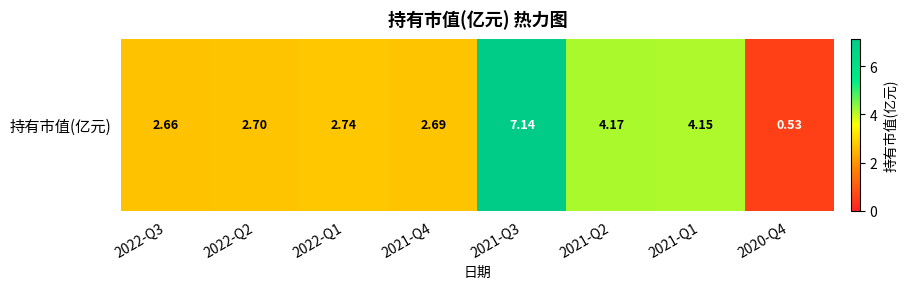

Approximately how many times larger is the value at 2021-Q1 compared to 2021-Q3?

0.6